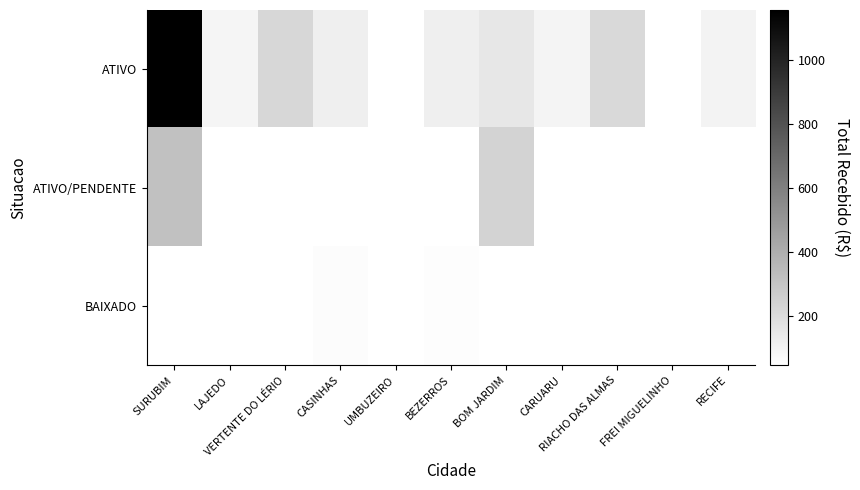

Which category has the highest value across all series?

SURUBIM